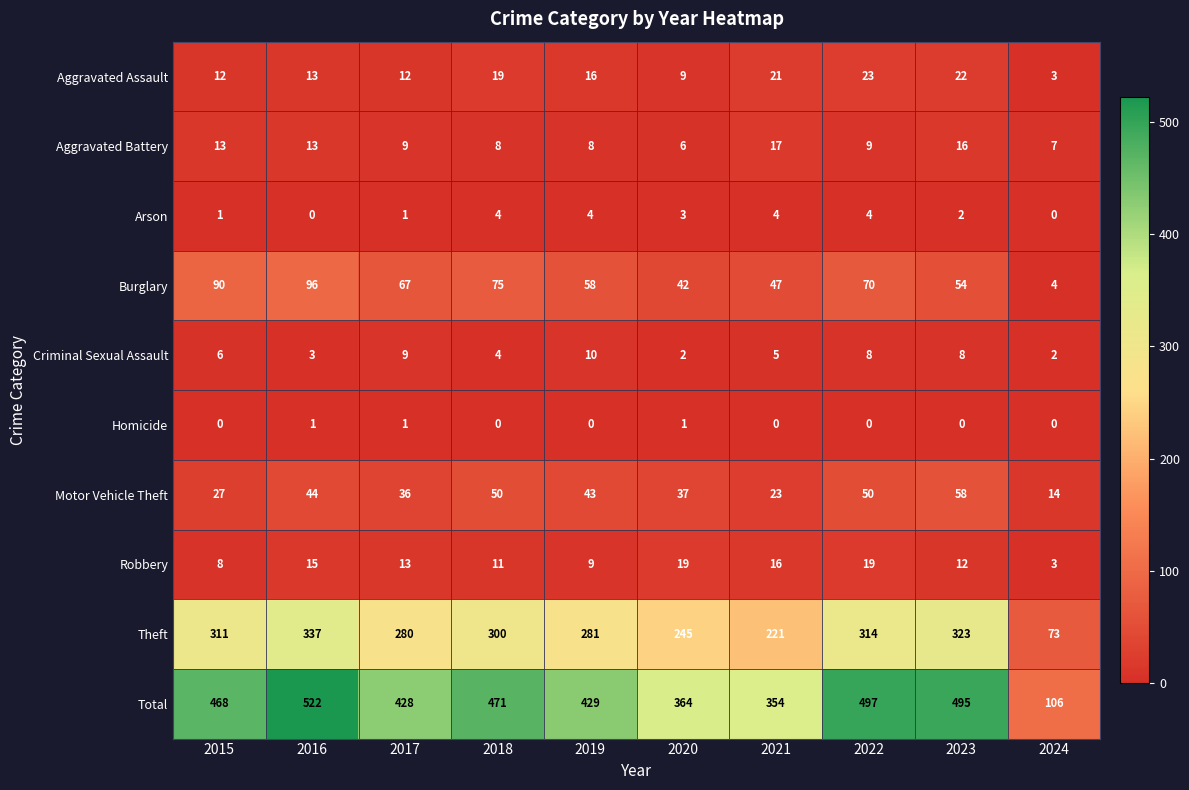

Which series changed the most between 2015 and 2018?

Motor Vehicle Theft